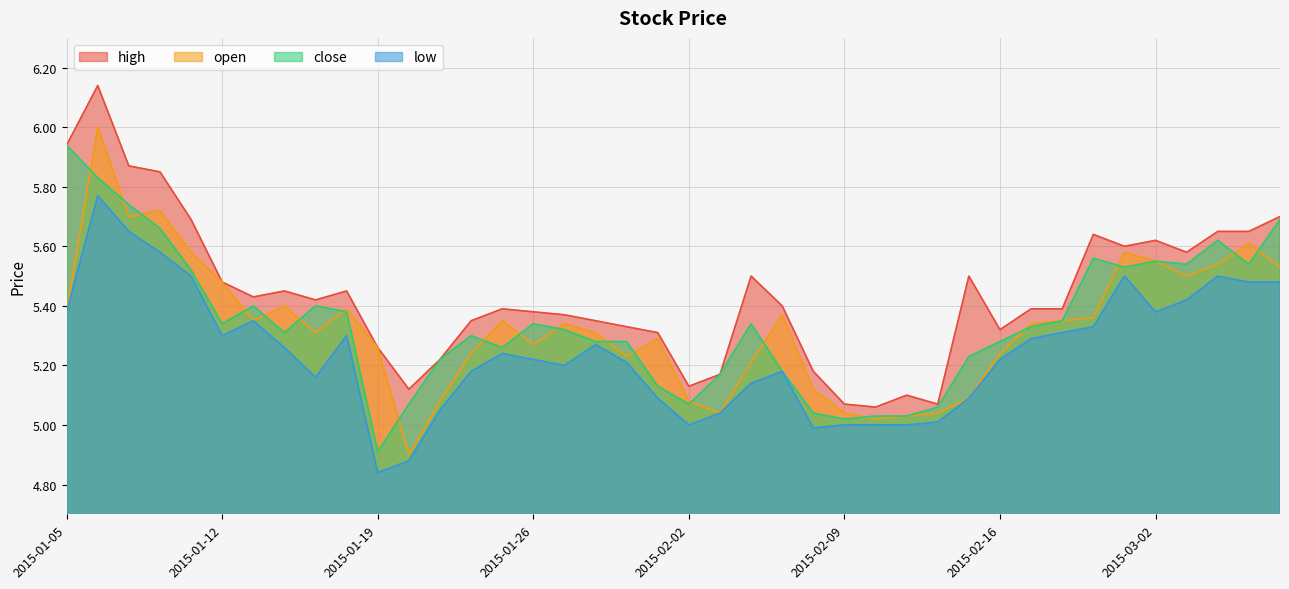

What is the sum of all close values?

213.8